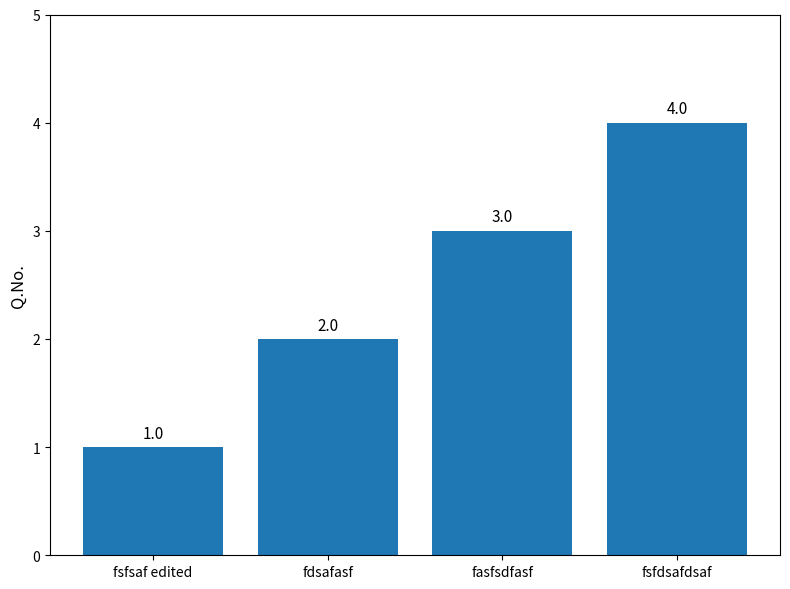

At which category does the chart reach its peak across all series?

fsfdsafdsaf